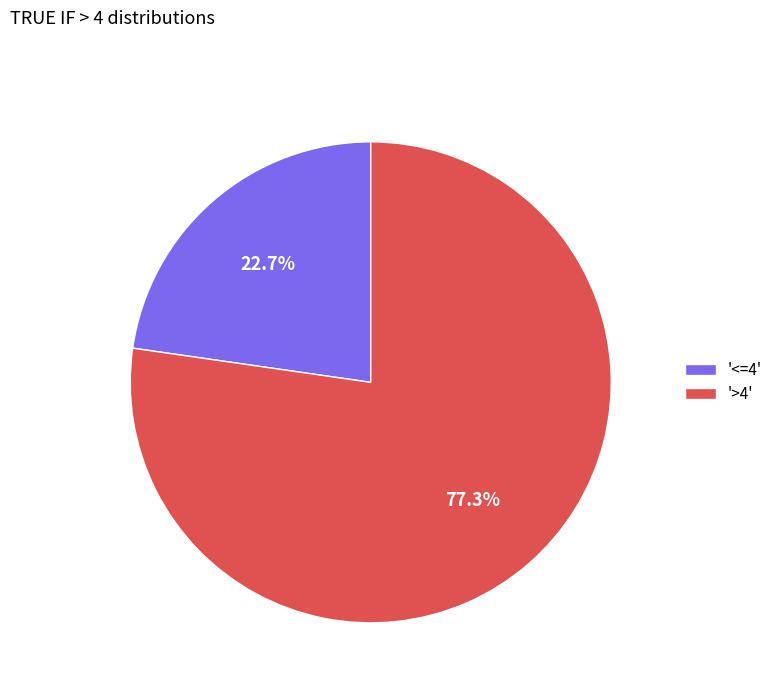

What is the smallest slice in the pie chart?

'<=4'